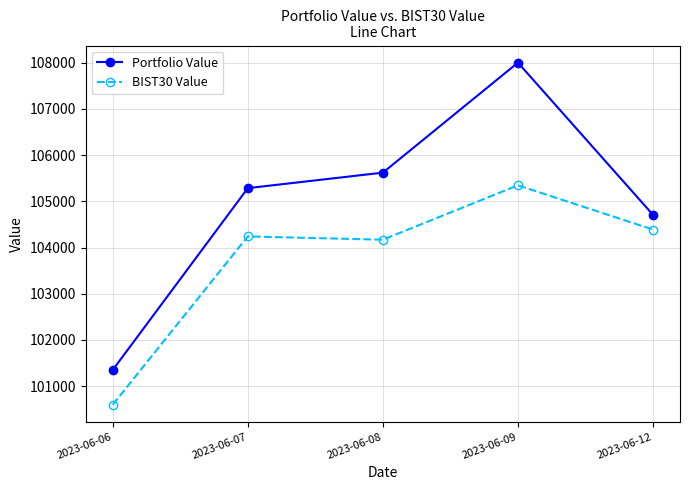

What is the greatest value displayed?

108002.8